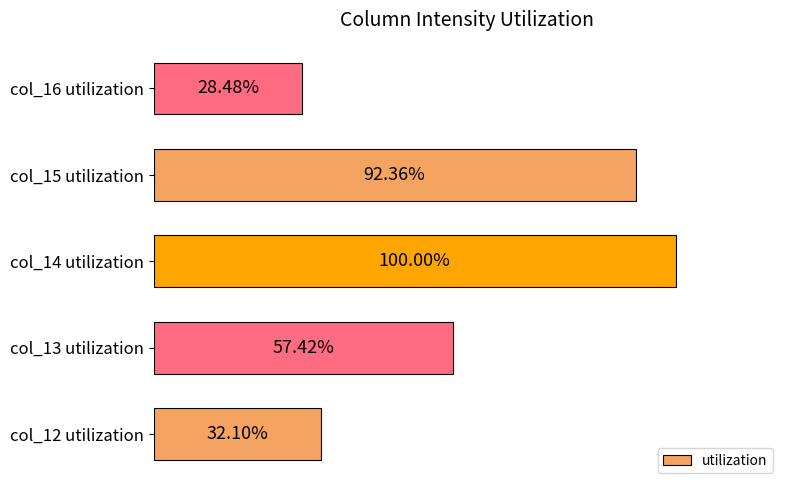

Which category has the highest value across all series?

col_14 utilization